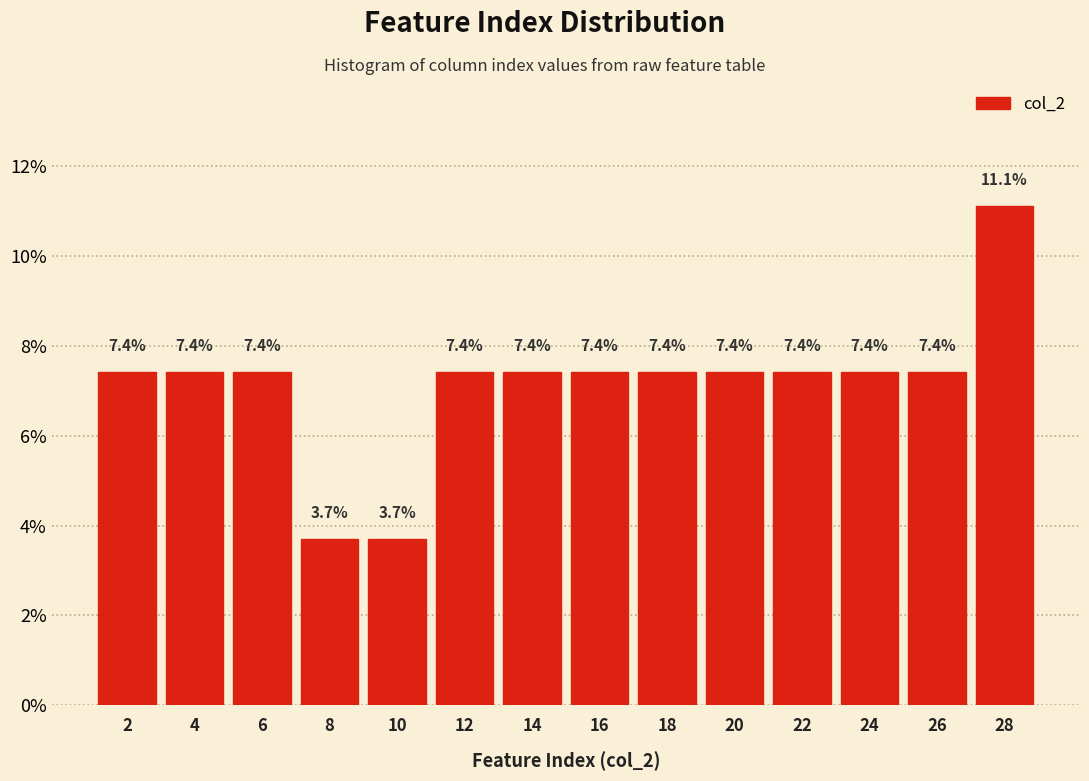

Which range on the x-axis has the tallest bar?

27 to 29